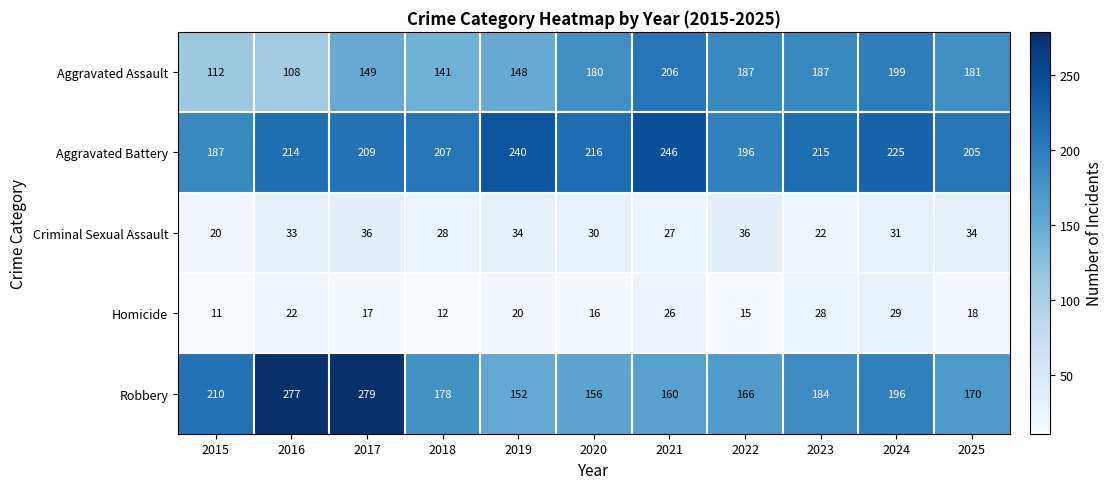

True or false: Criminal Sexual Assault has a value of 51 at 2022.

False